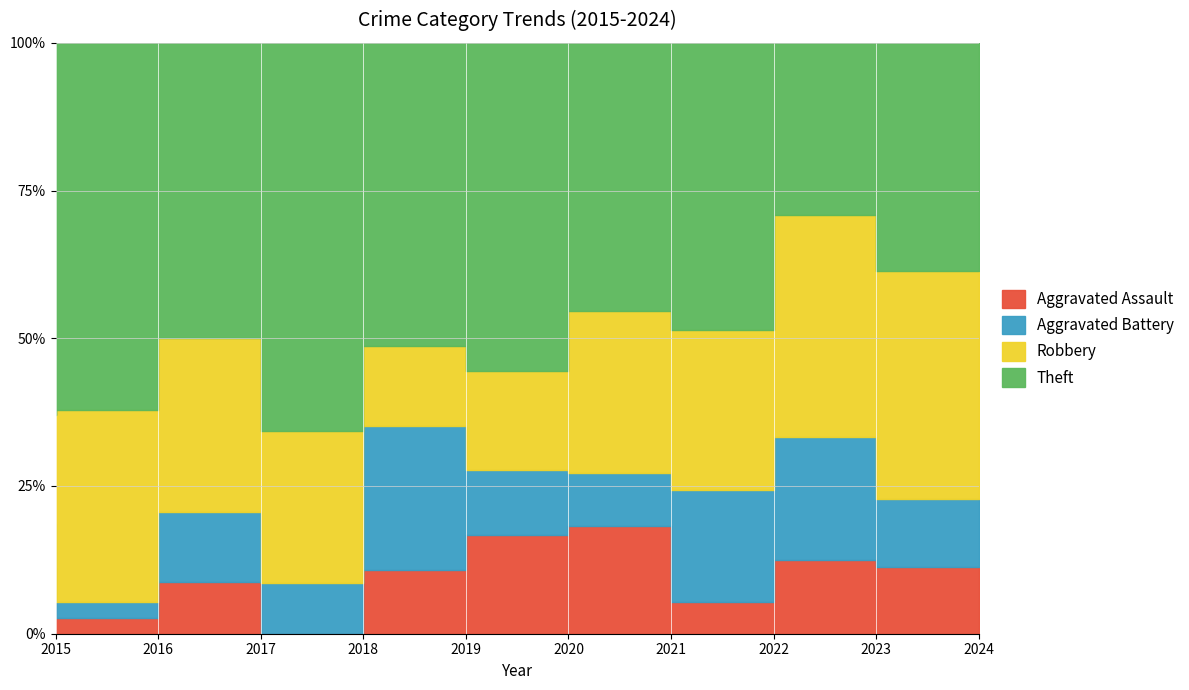

Between 2020 and 2018, which is larger?

2020